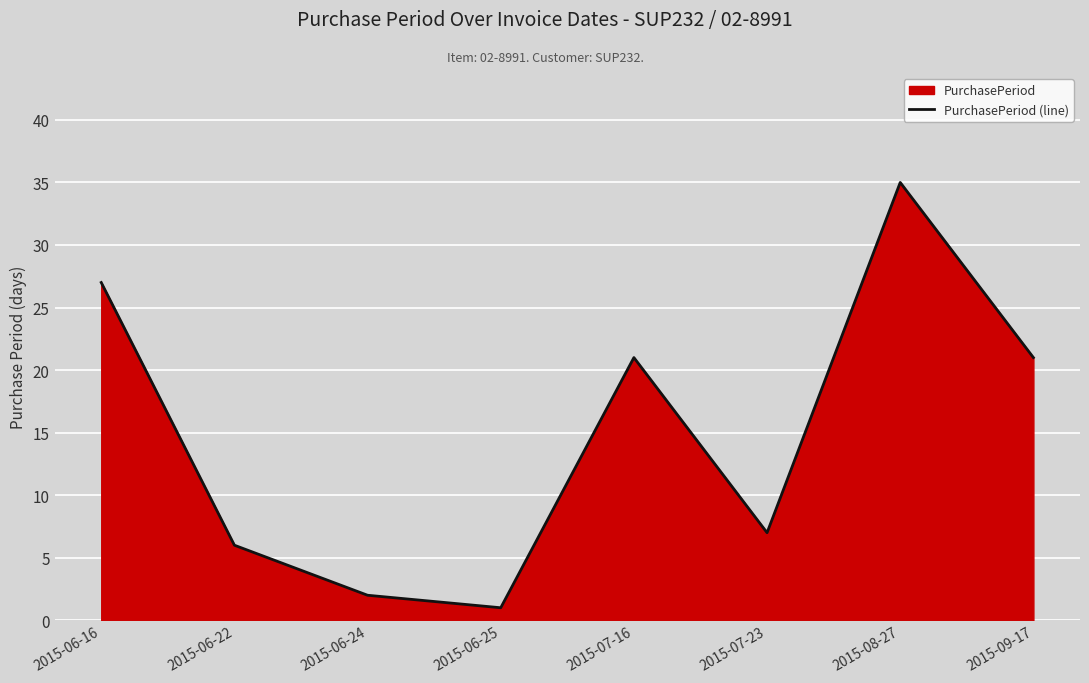

What is the label of the 6th point from the right?

2015-06-24